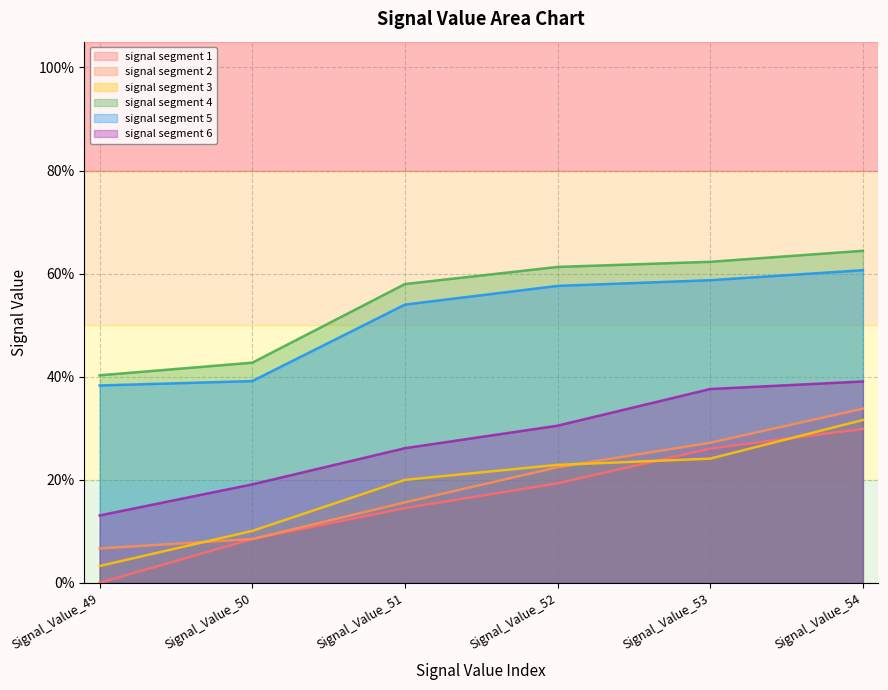

True or false: signal segment 1 and signal segment 5 intersect in this chart.

False